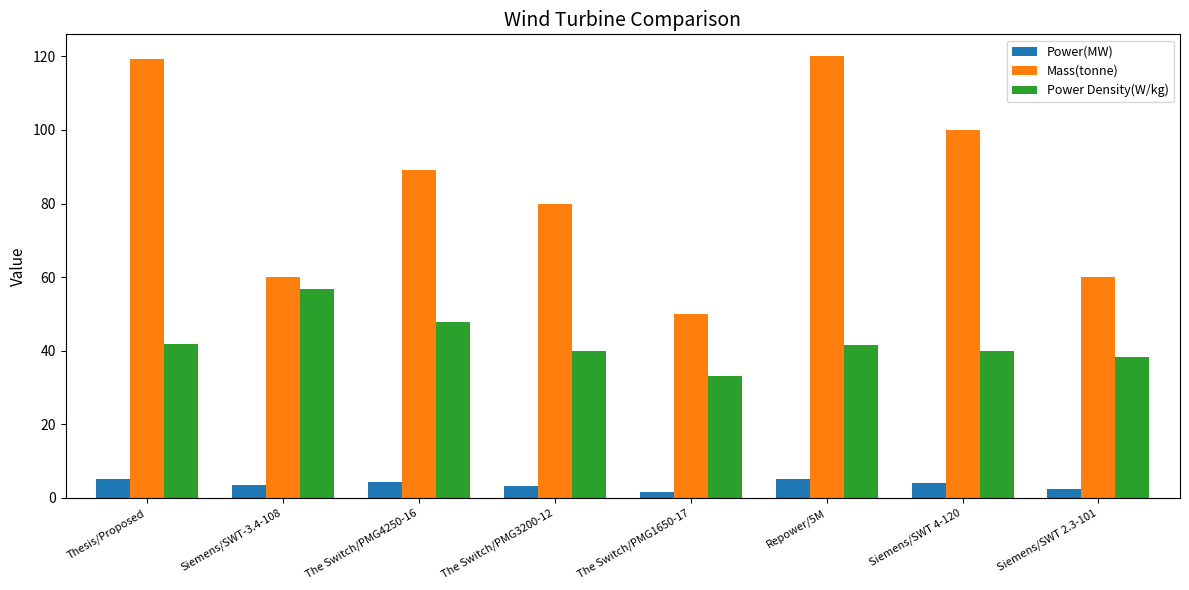

True or false: Power Density(W/kg) has a value of 41.7 at Repower/5M.

True